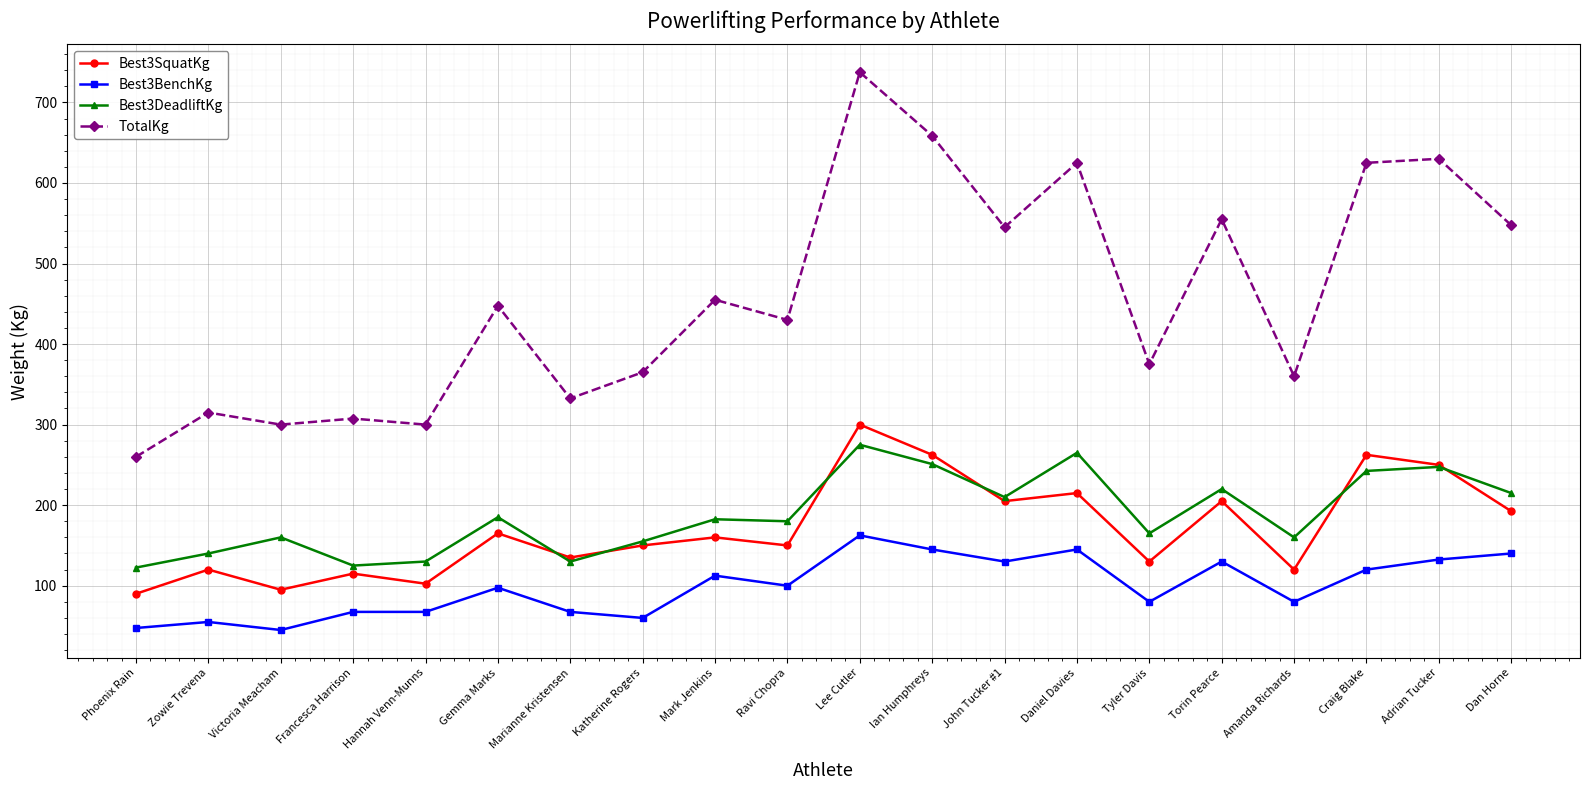

True or false: Best3BenchKg has more than 0 interior local peaks.

True